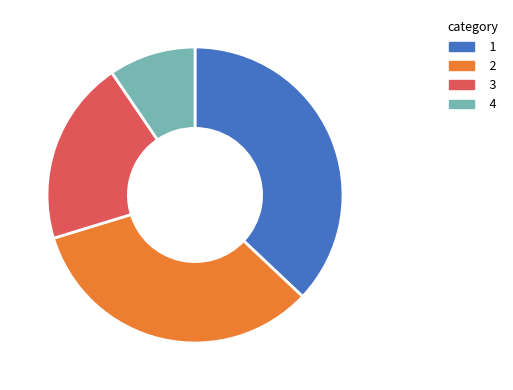

Is there a majority slice in this chart?

No